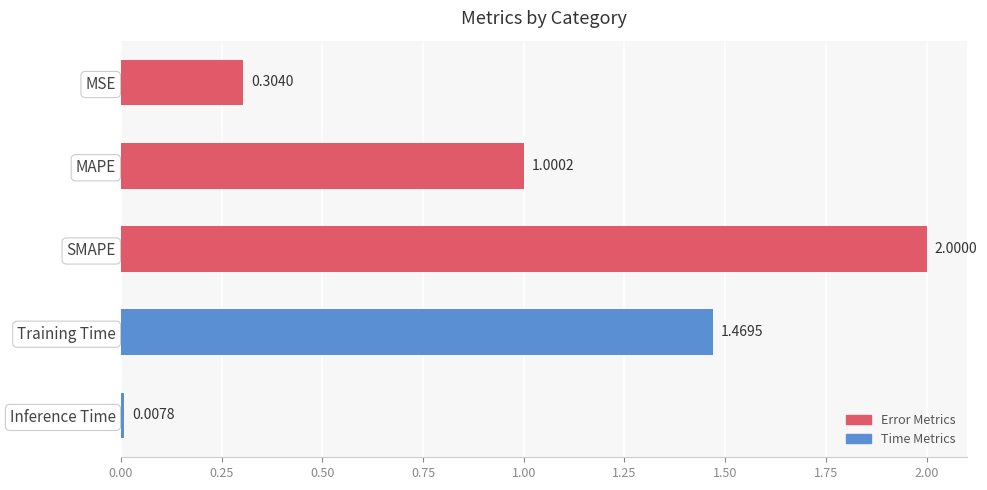

What is the sum of all values?

4.8